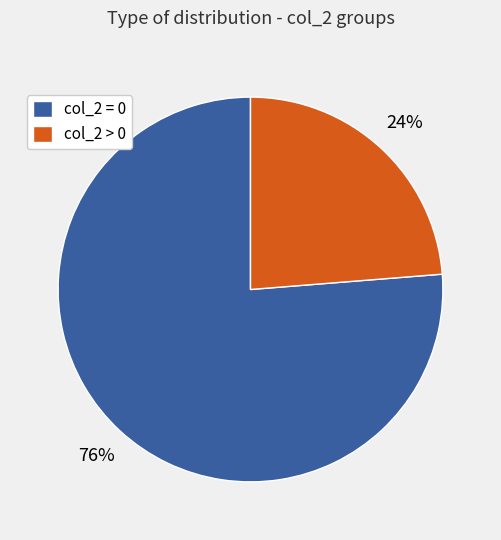

What is the smallest slice in the pie chart?

col_2 > 0